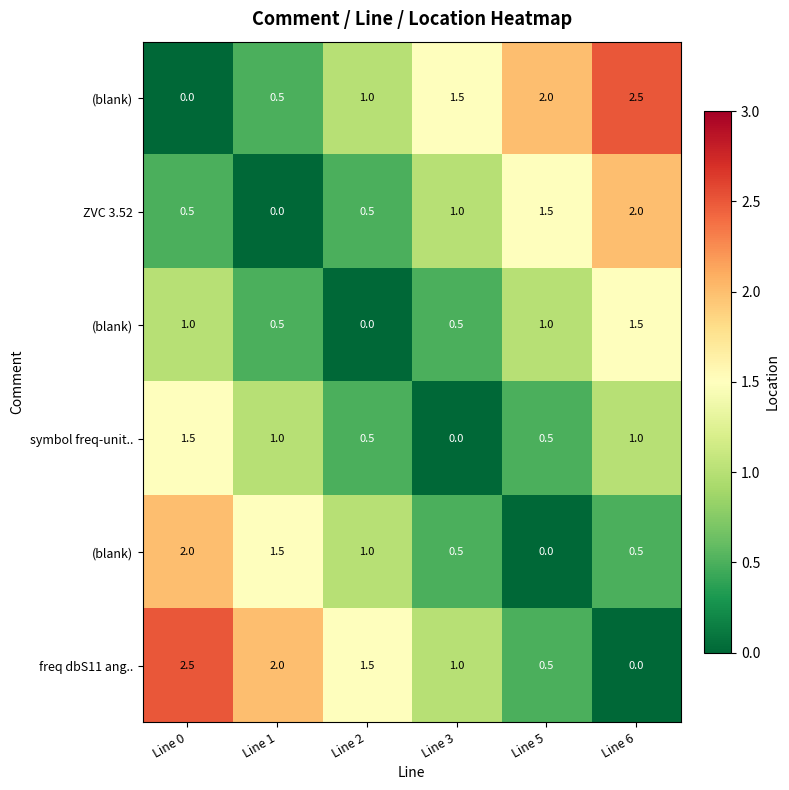

What is the total value across all series at Line 0?

7.5